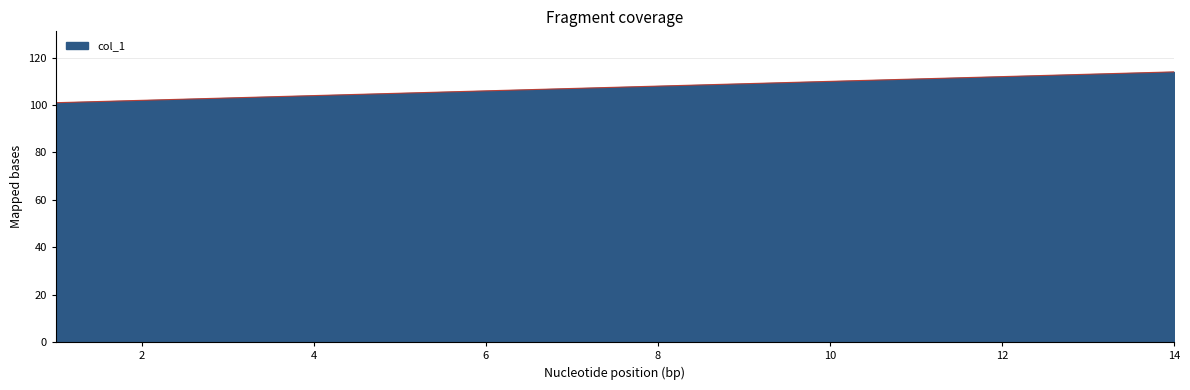

What is the difference between the maximum and minimum values?

13